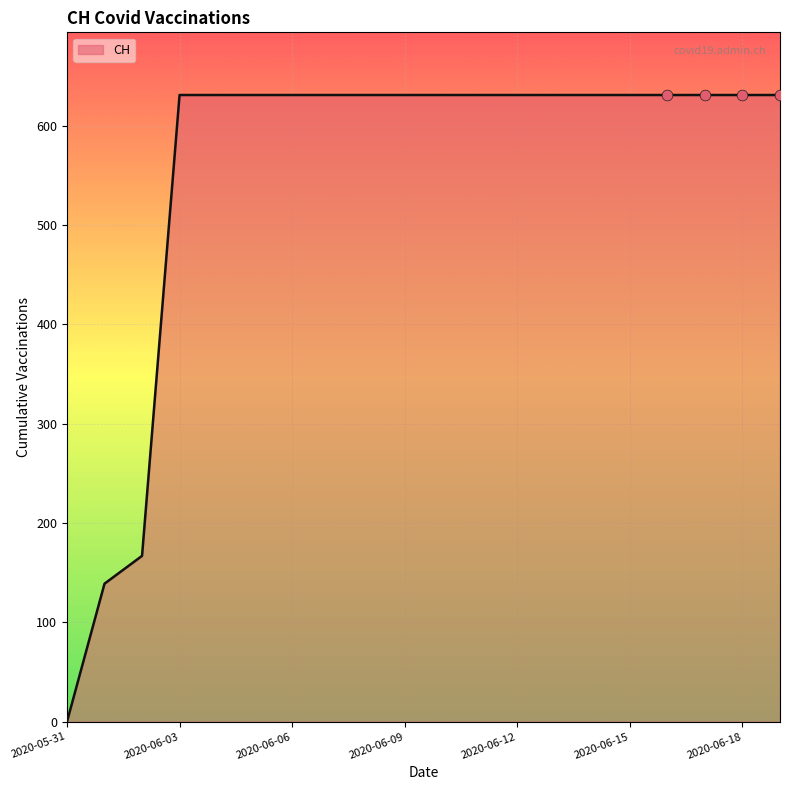

What is the difference between the maximum and minimum values?

631